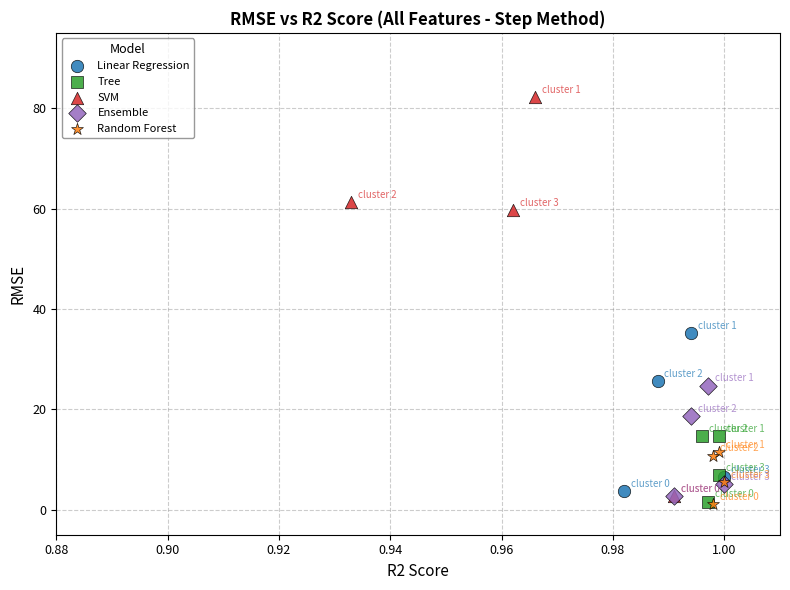

Which series has the widest spread of Y values?

SVM